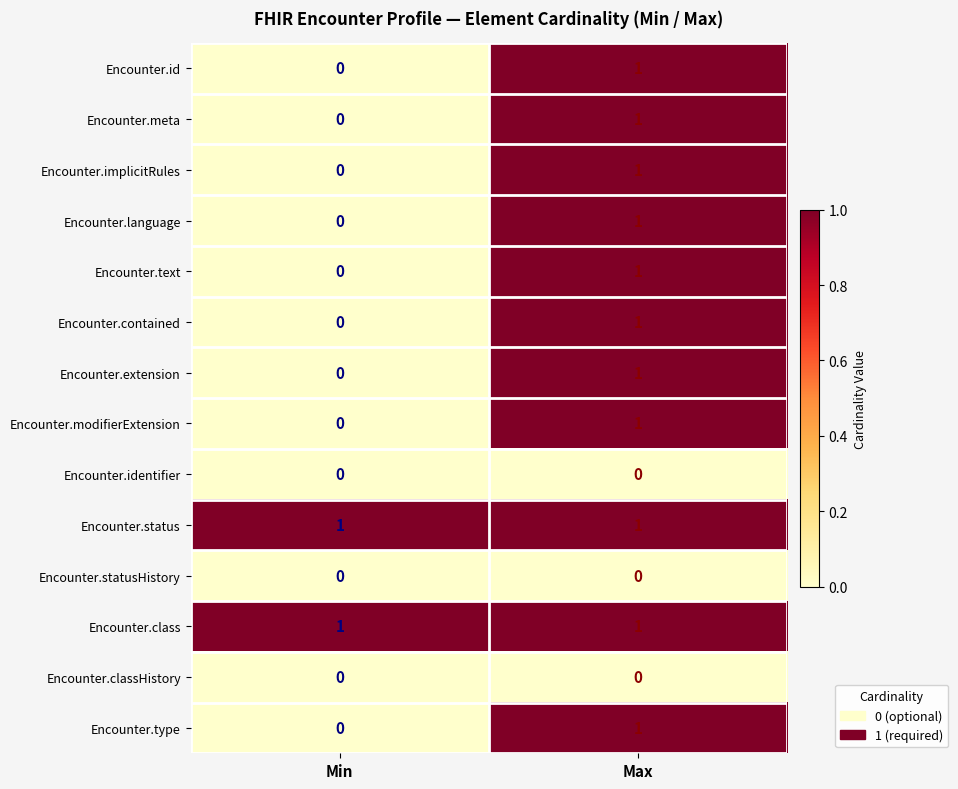

Which category has the lowest value in the Encounter.meta series?

Min